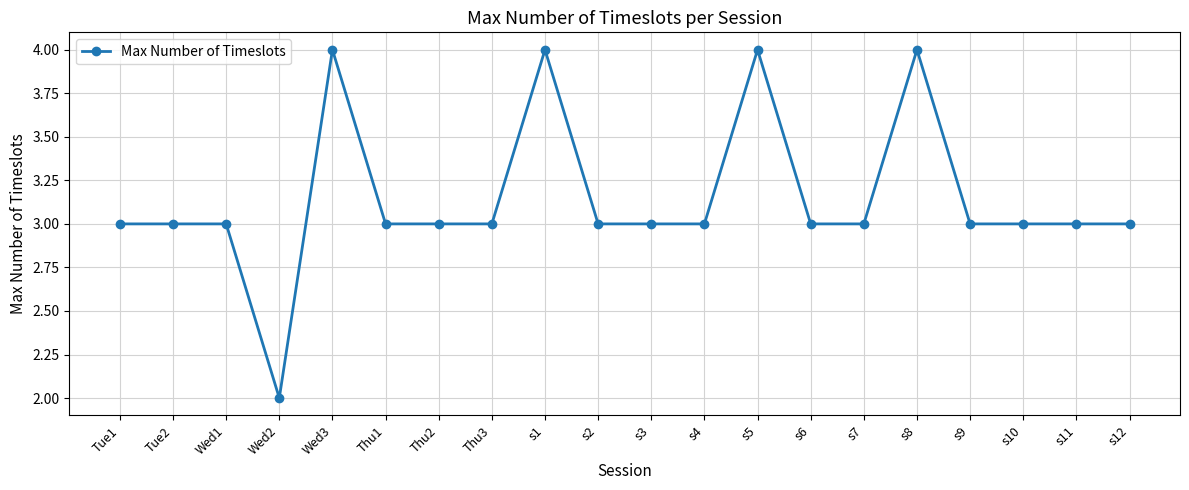

What is the label of the 4th point from the left?

Wed2